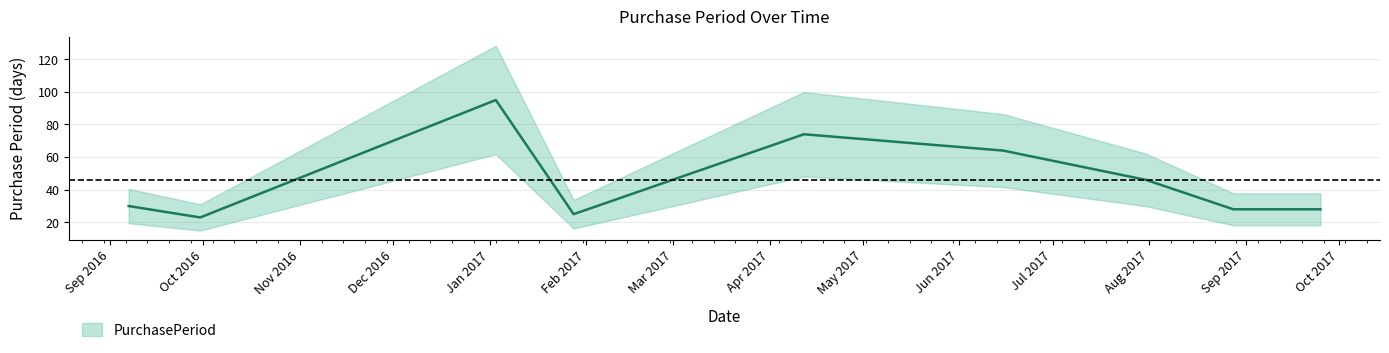

What is the difference between the maximum and second lowest values?

70